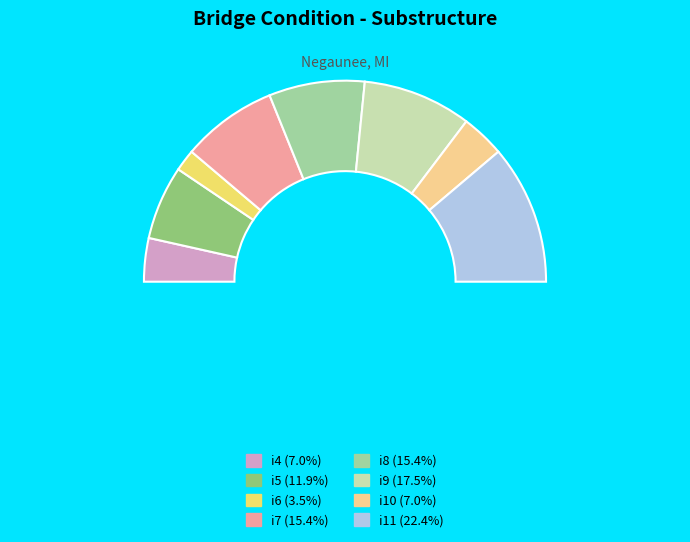

To the nearest percent, what is the combined percentage of i11 and i8?

38%